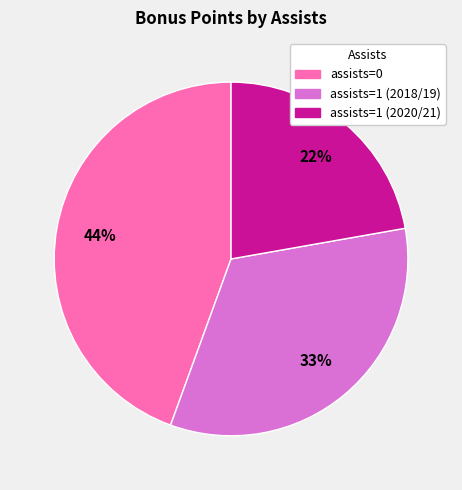

Is there a majority slice in this chart?

No